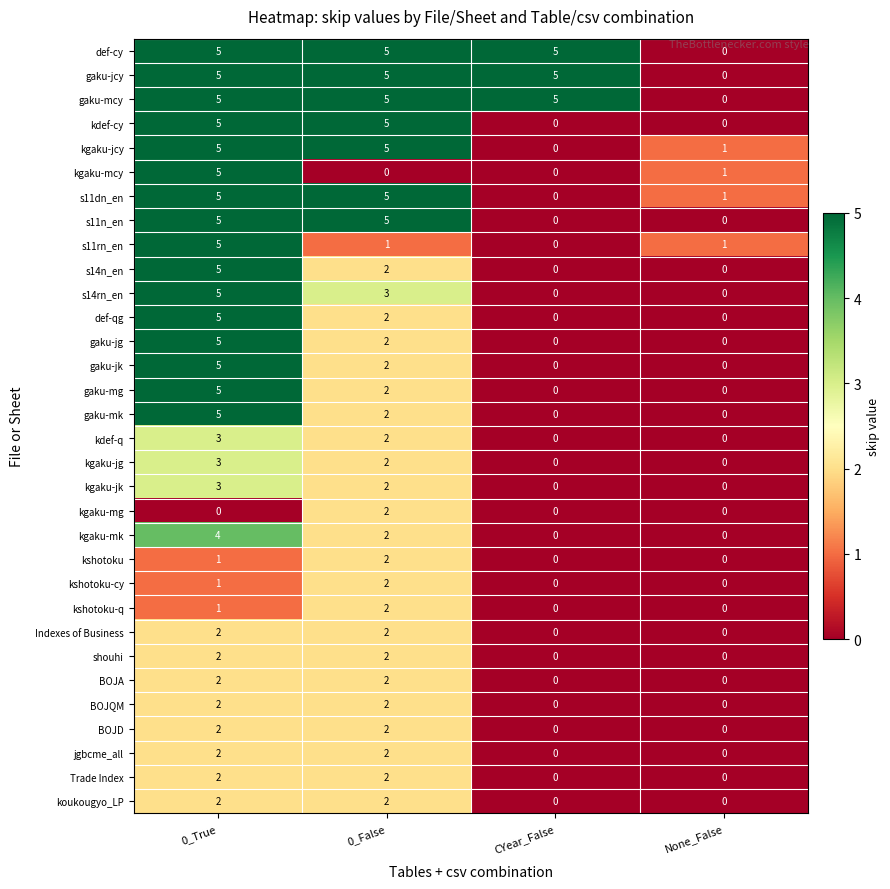

Is it true that kshotoku-cy equals 2 at 0_False?

True